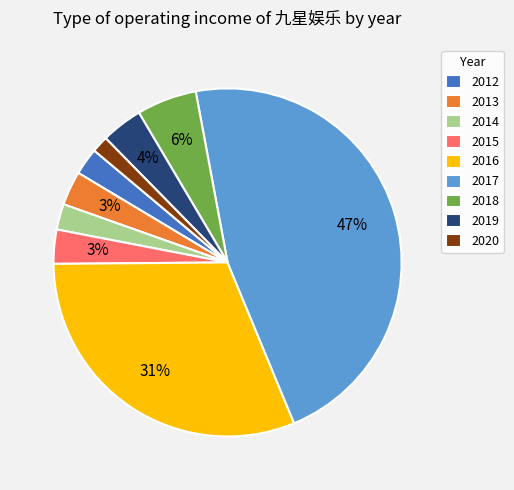

To the nearest percent, what portion does 2013 represent?

3%